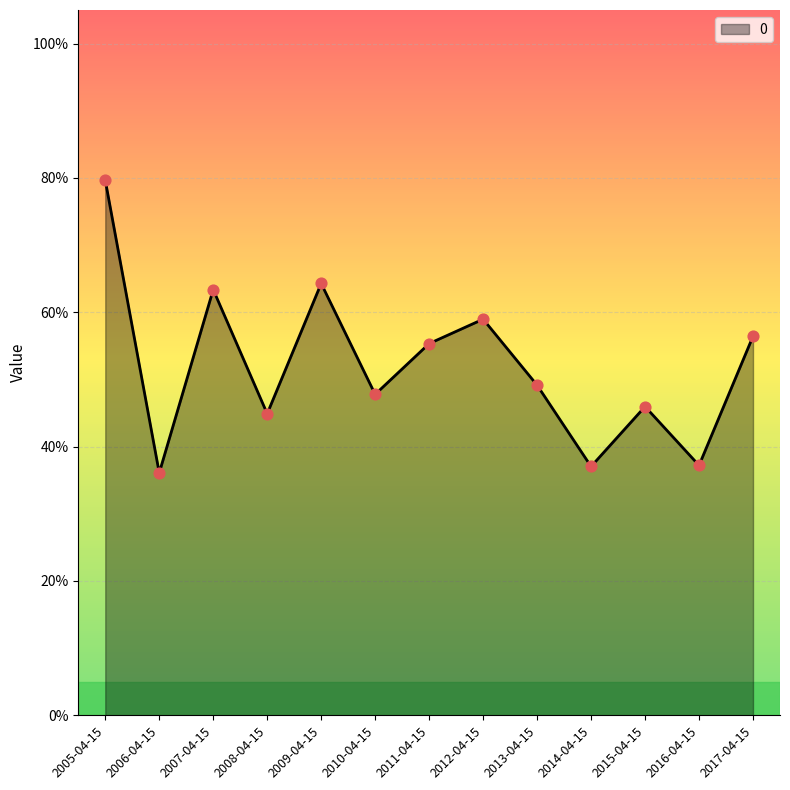

What is the change in value from 2006-04-15 to 2017-04-15?

+0.2